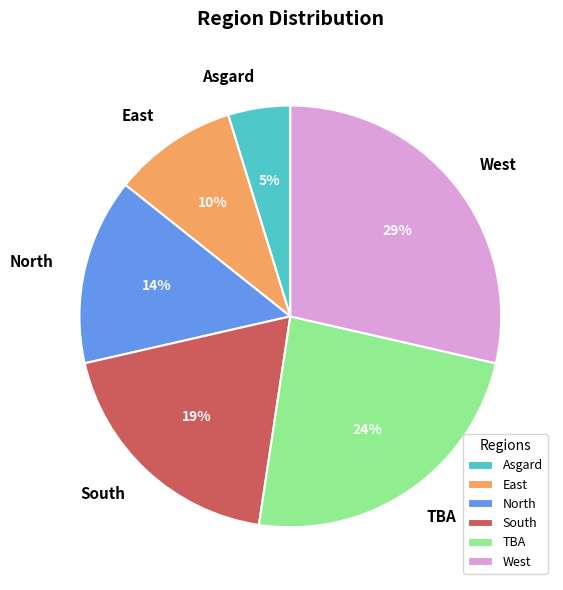

To the nearest percent, what portion does North represent?

14%